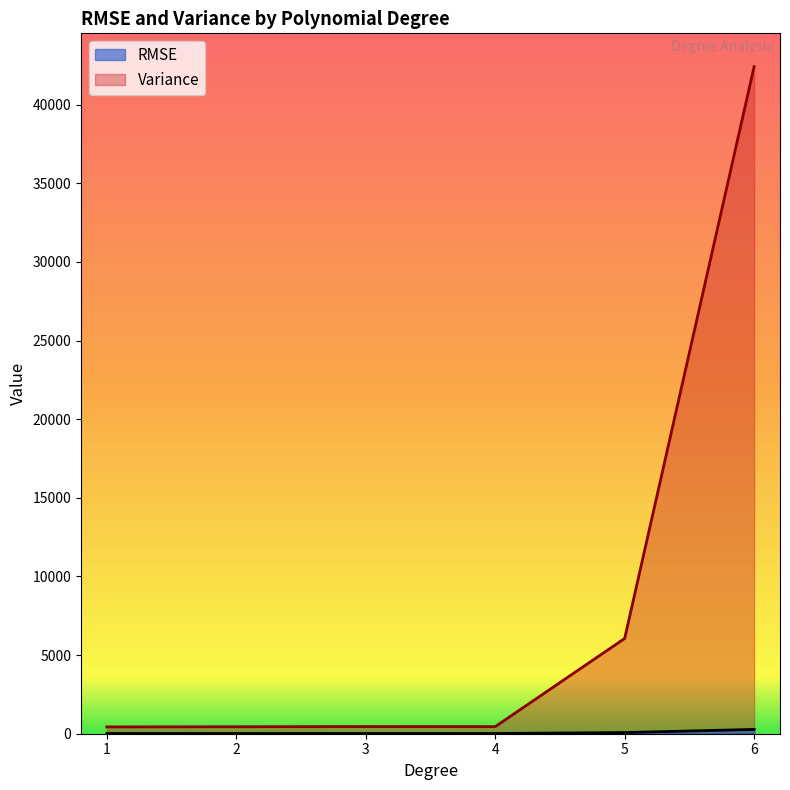

What is the minimum value shown in the chart?

14.4